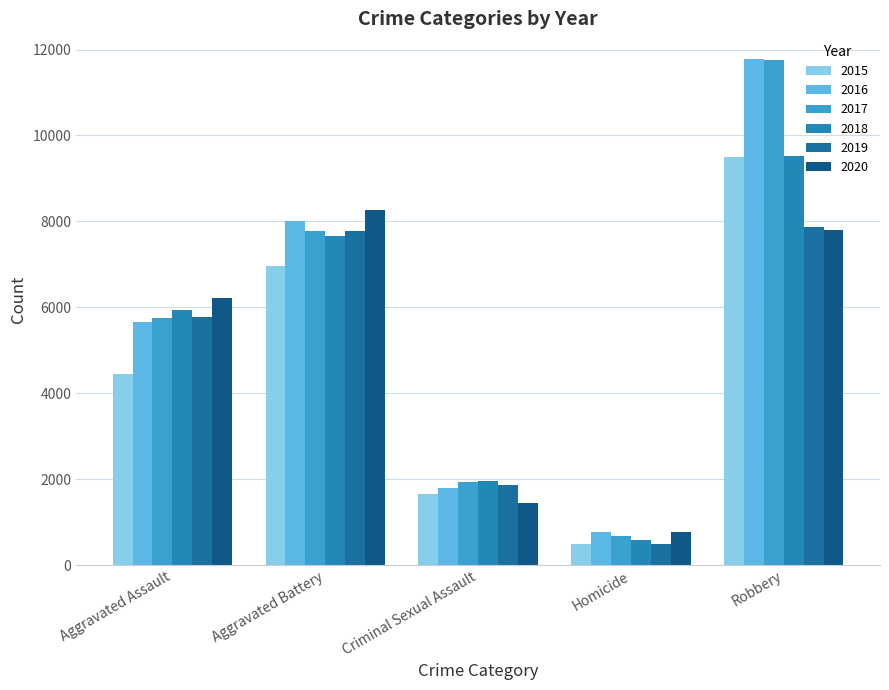

How many bars are there in total?

30